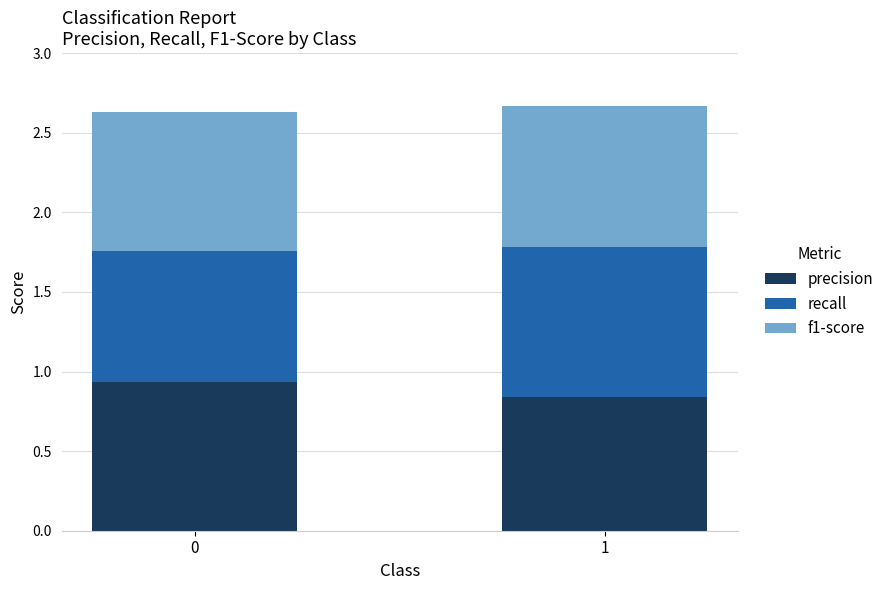

How many series are shown in this chart?

3